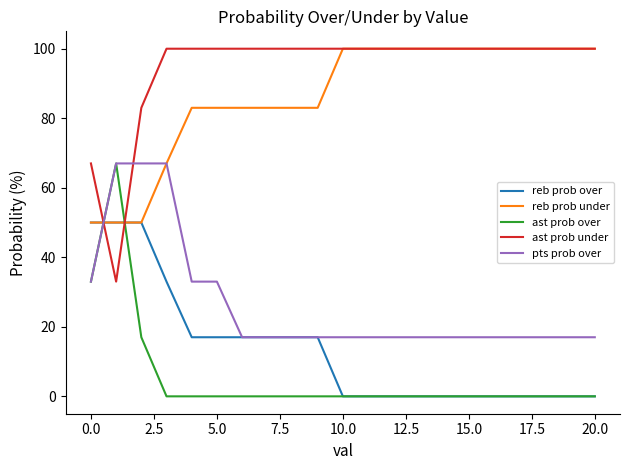

What is the greatest value displayed?

100